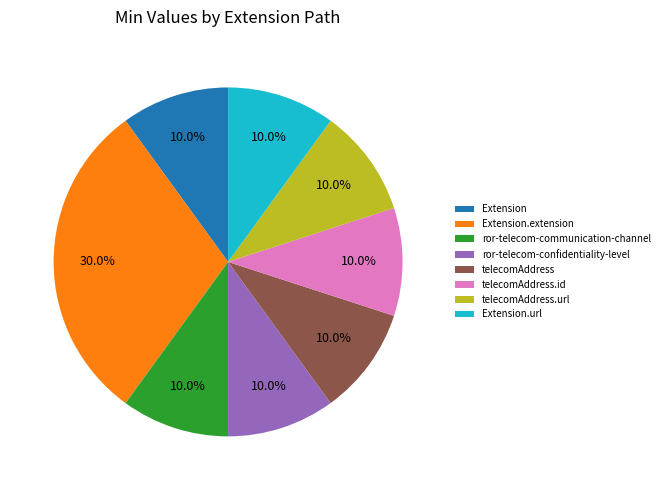

Which category has the biggest portion of the pie?

Extension.extension